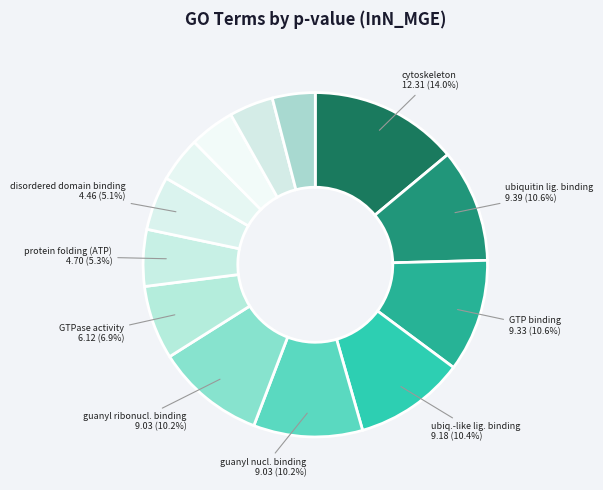

Count the number of slices in the pie.

13